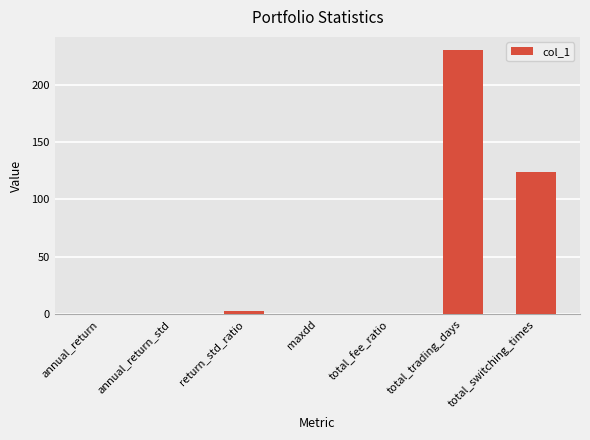

What is the sum of all values?

358.0